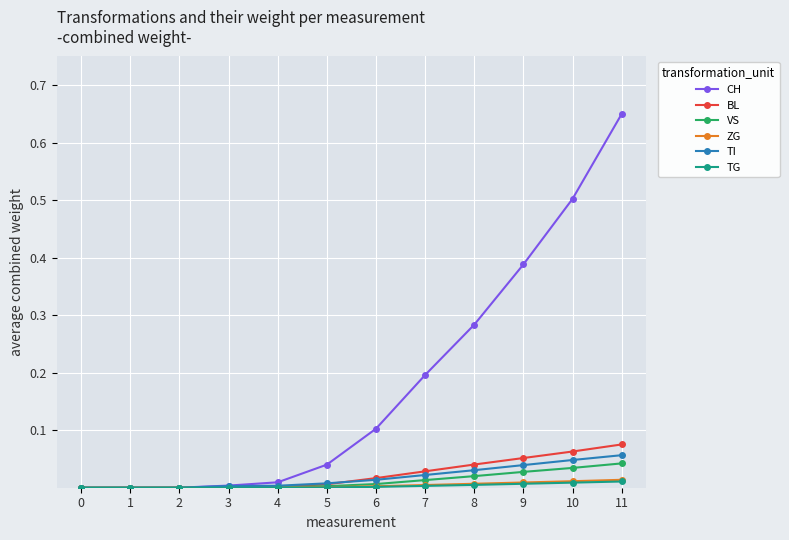

How many distinct data groups are displayed?

6